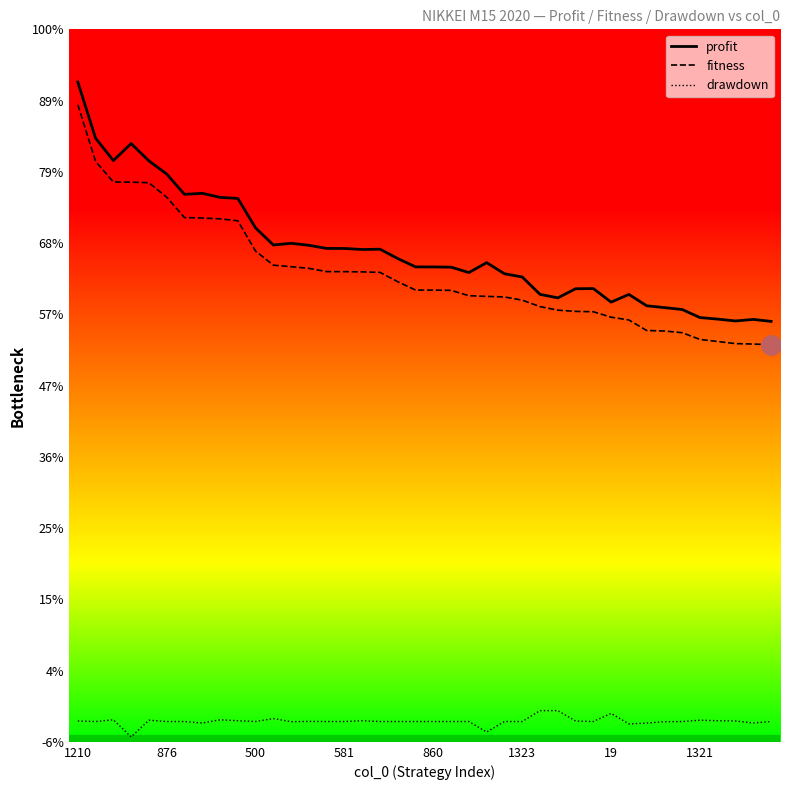

Does the chart have visible grid lines?

No